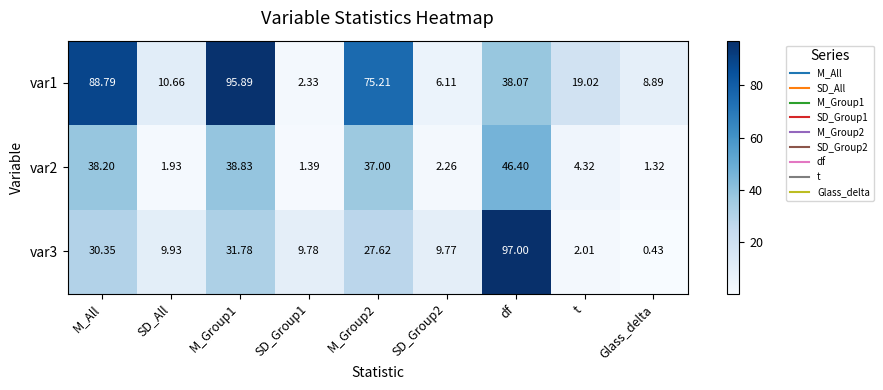

Which label corresponds to the smallest value in the chart?

Glass_delta